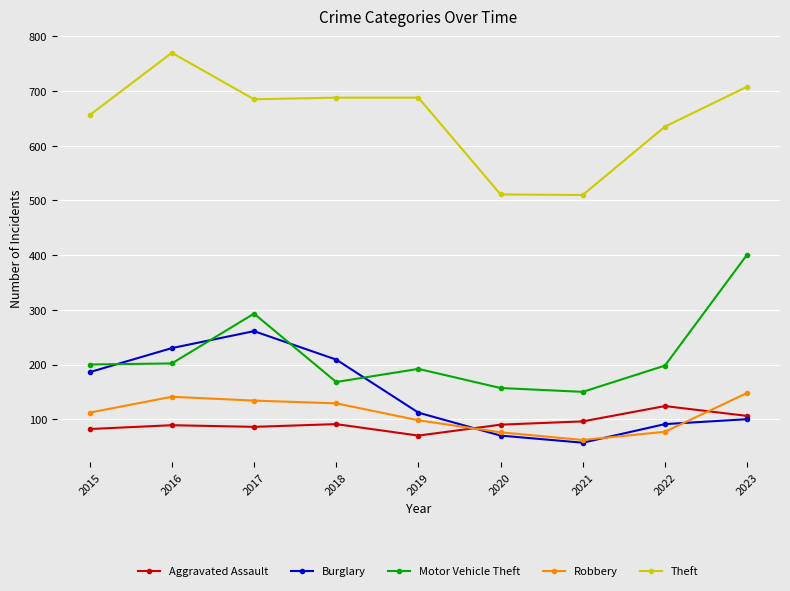

Which series has the largest total across all categories?

Theft